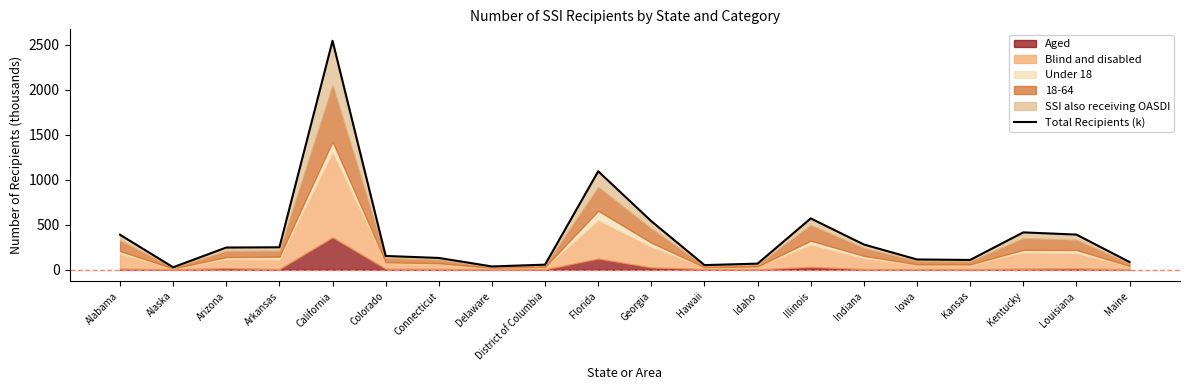

What is the label of the 19th point from the right?

Alaska